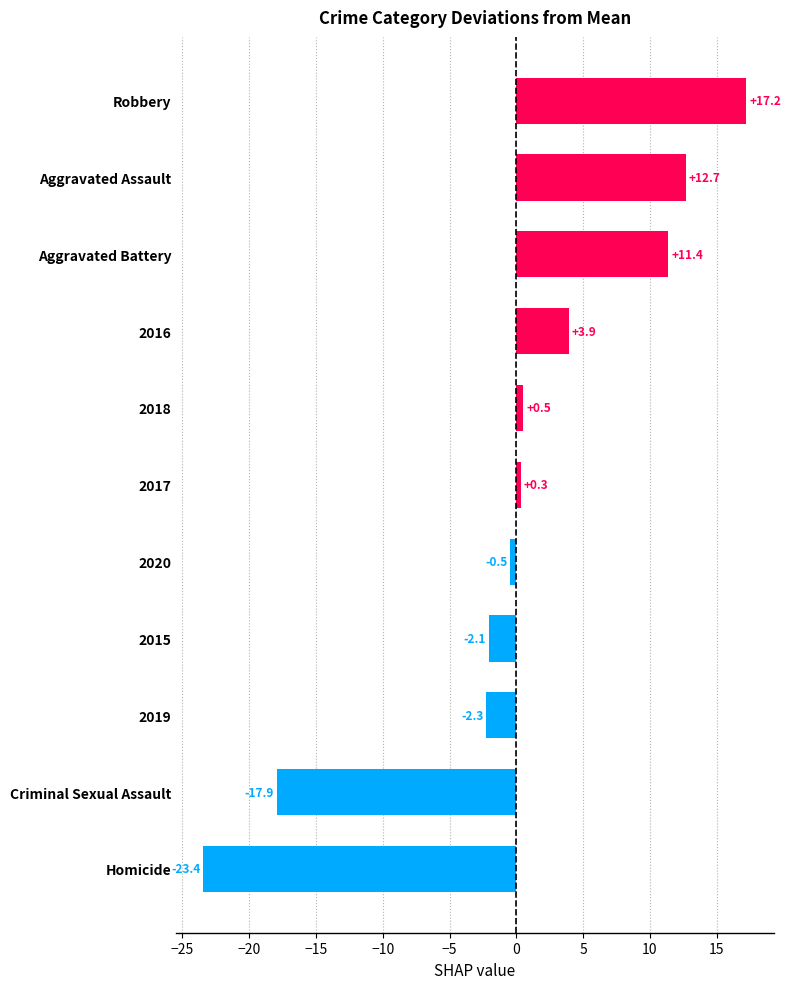

Read the value at 2018.

0.5